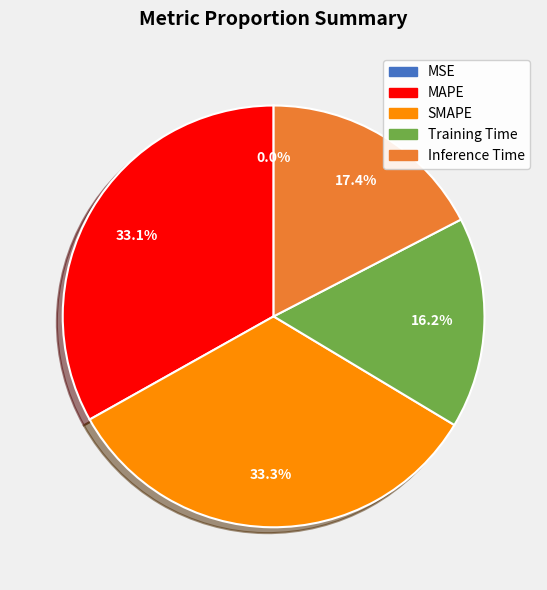

What percentage is NOT represented by SMAPE?

66.7%